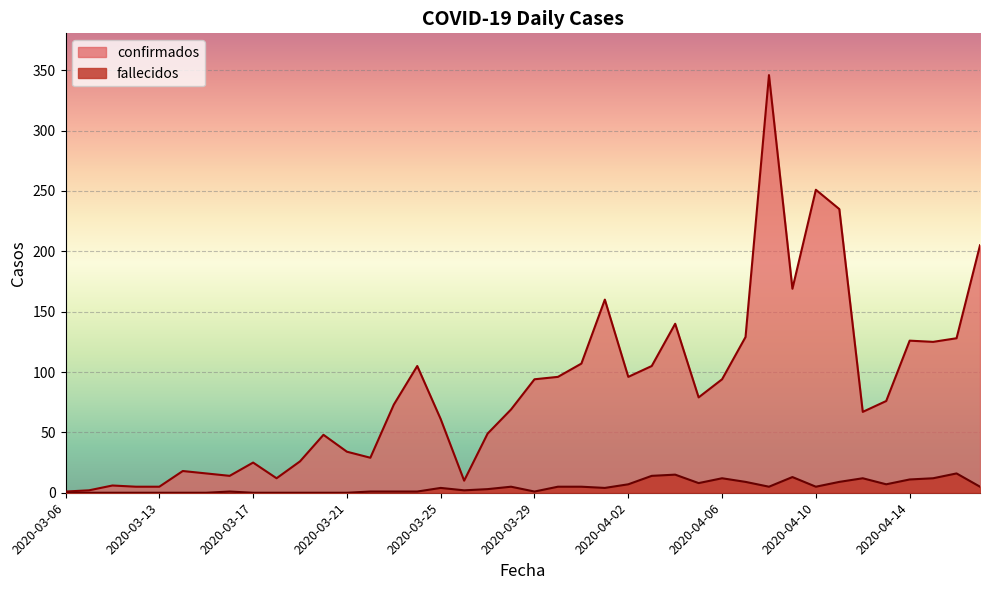

List the series in order of their overall mean, lowest first.

fallecidos, confirmados